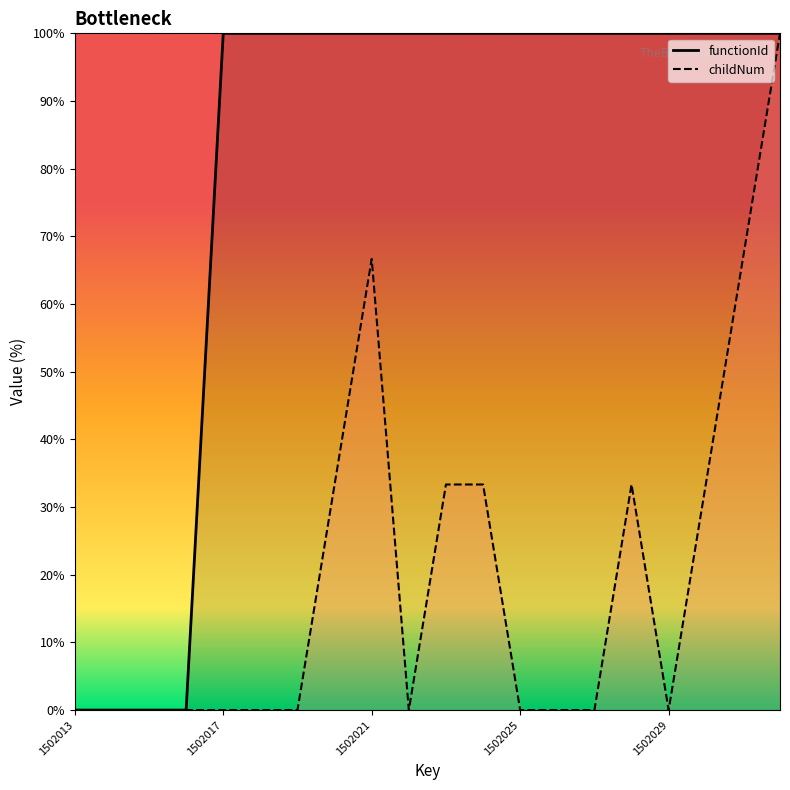

Is it true that childNum equals -64.3 at 1502016?

False